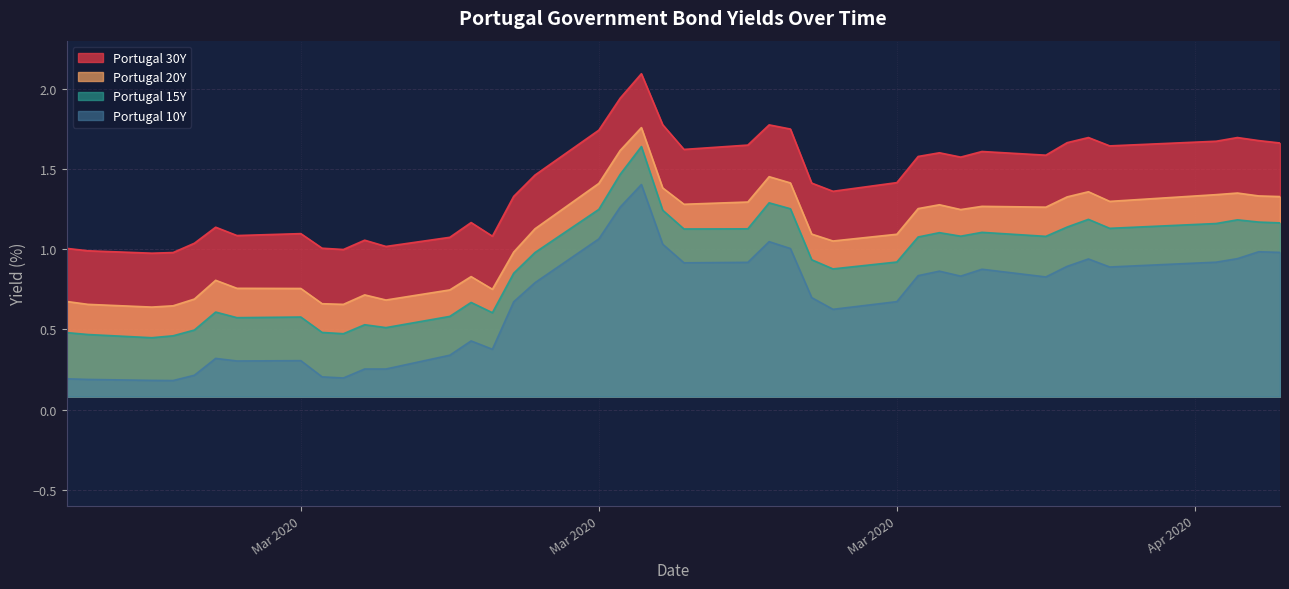

True or false: Portugal 10Y and Portugal 20Y intersect in this chart.

False